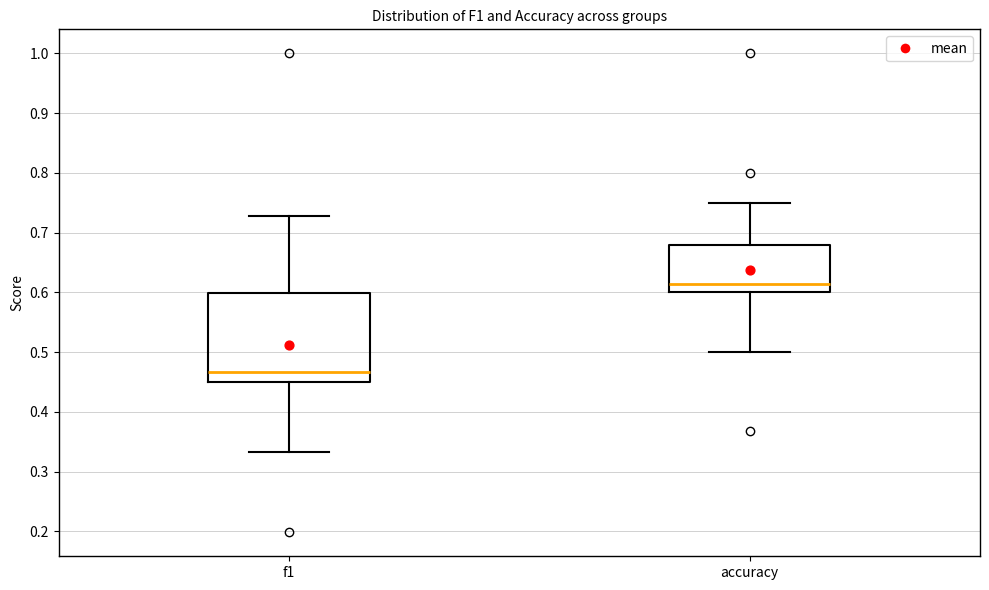

Comparing the boxes themselves (not the whiskers), which one is the tallest?

f1